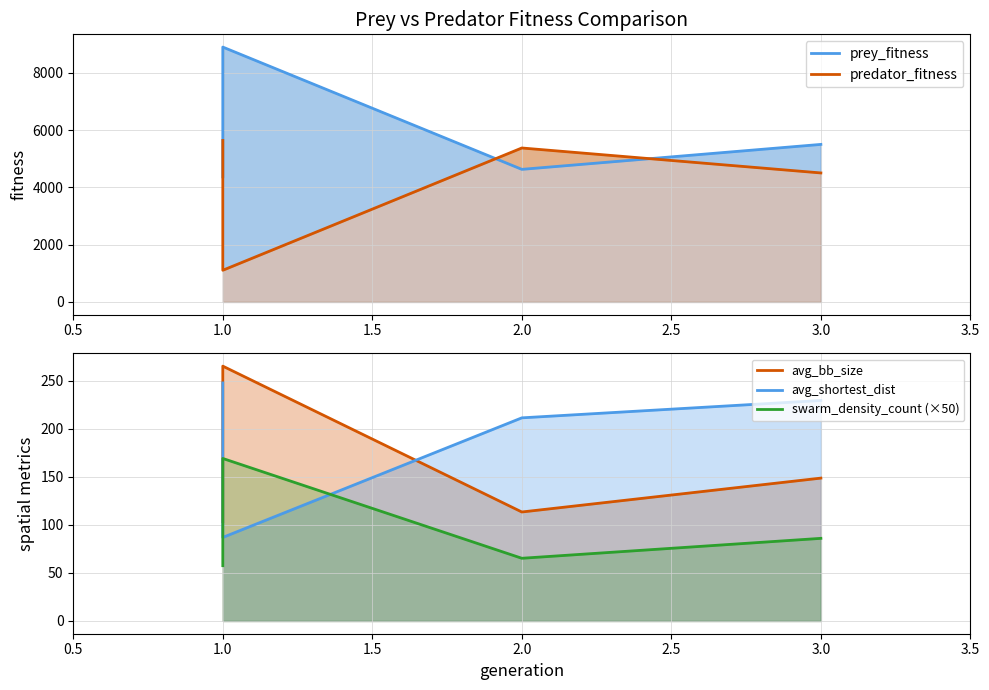

True or false: predator_fitness and avg_bb_size cross at least once.

False